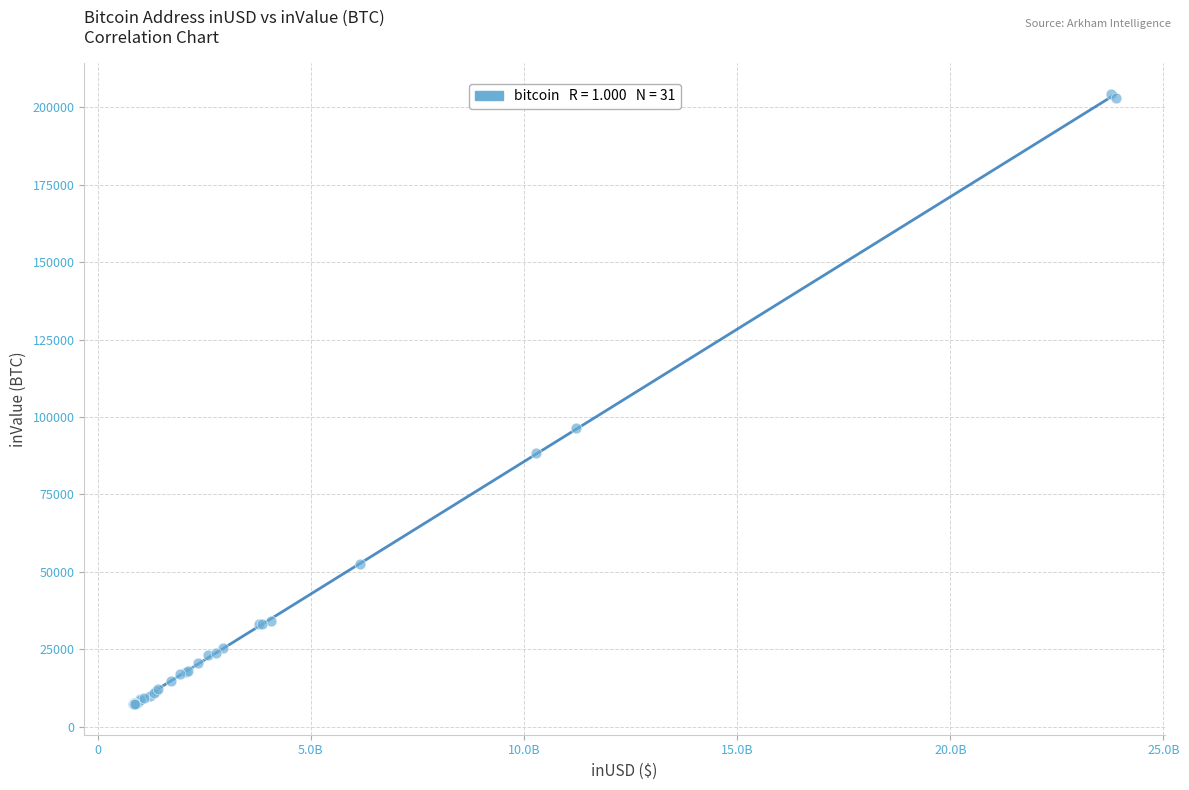

What Y value in the scatter plot is closest to 105840?

96517.5